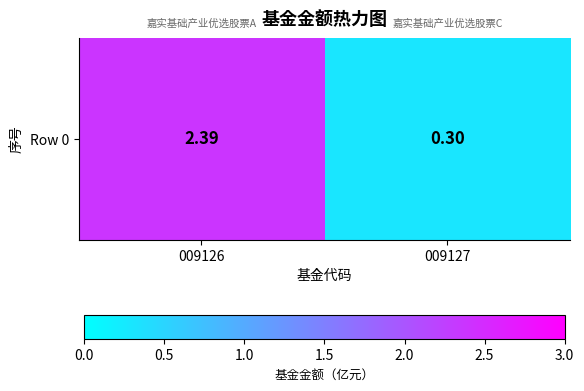

Where is the data nearest to the value 1?

009127